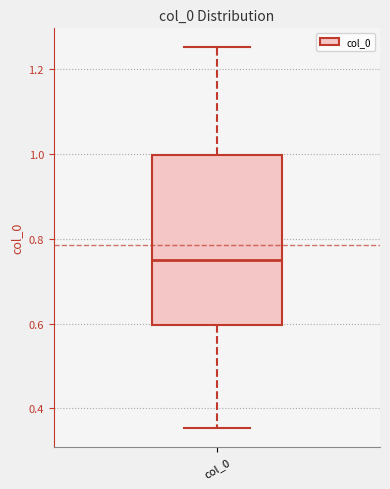

Transcribe this box plot: give where the median line is, the range the box spans, and where the two whiskers end, as read against the y-axis. The values are not printed on the chart, so give them approximately, as read against the axis.

median 0.76, box 0.60 to 1.00, whiskers 0.36 to 1.26